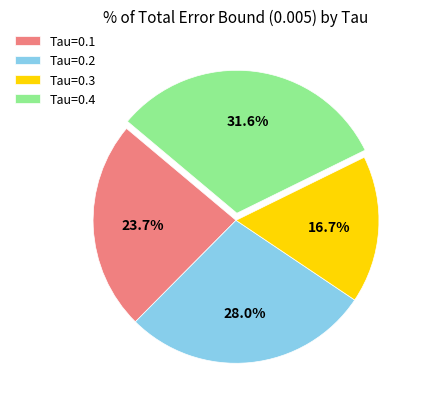

Which has a higher value, Tau=0.4 or Tau=0.1?

Tau=0.4